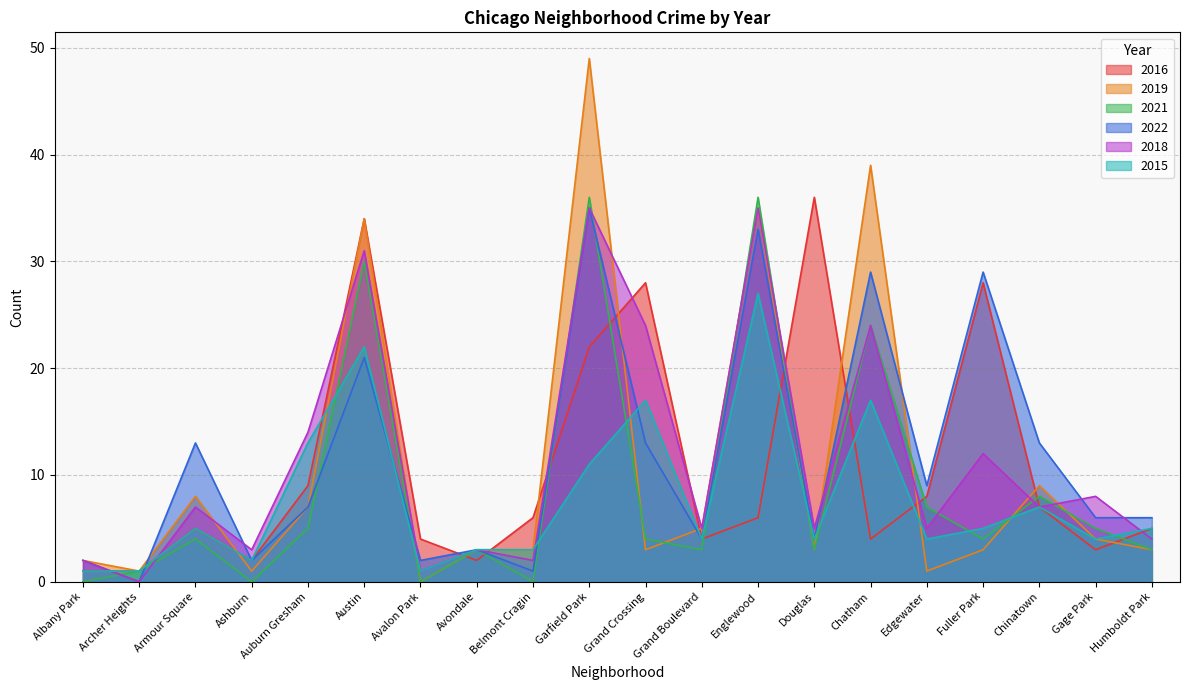

At Englewood, list the series in order from largest to smallest.

2021, 2019, 2018, 2022, 2015, 2016